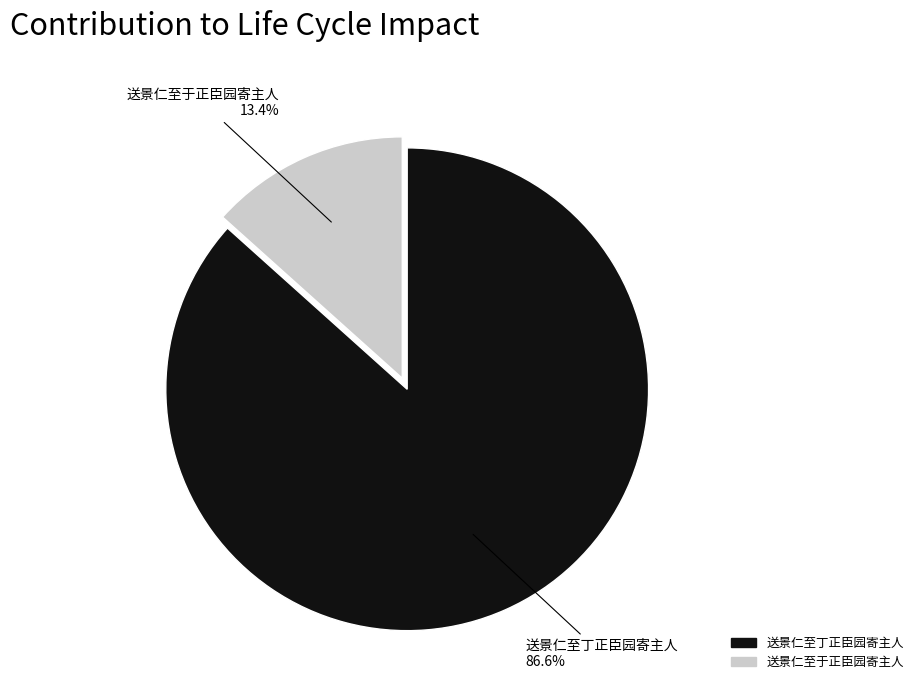

To the nearest percent, what is the average slice percentage?

50%